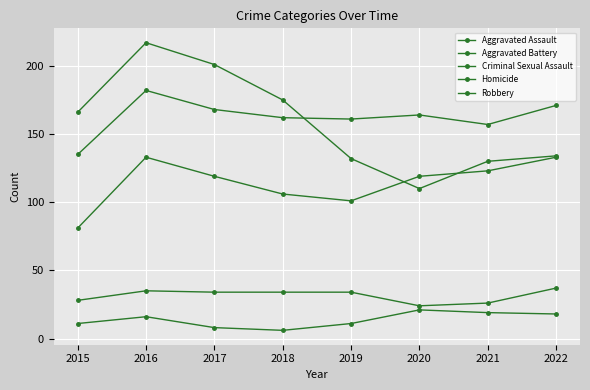

Between which two adjacent categories do Aggravated Battery and Robbery first intersect?

2018 and 2019